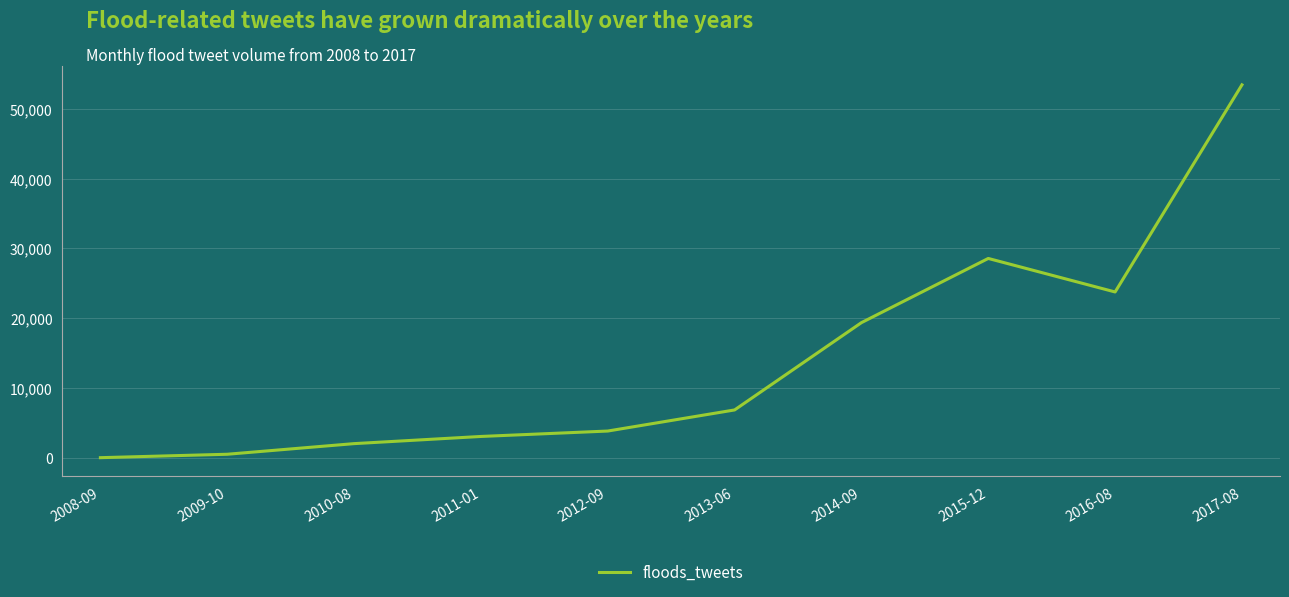

How many interior local peaks (higher than both neighbors) does the data have?

1